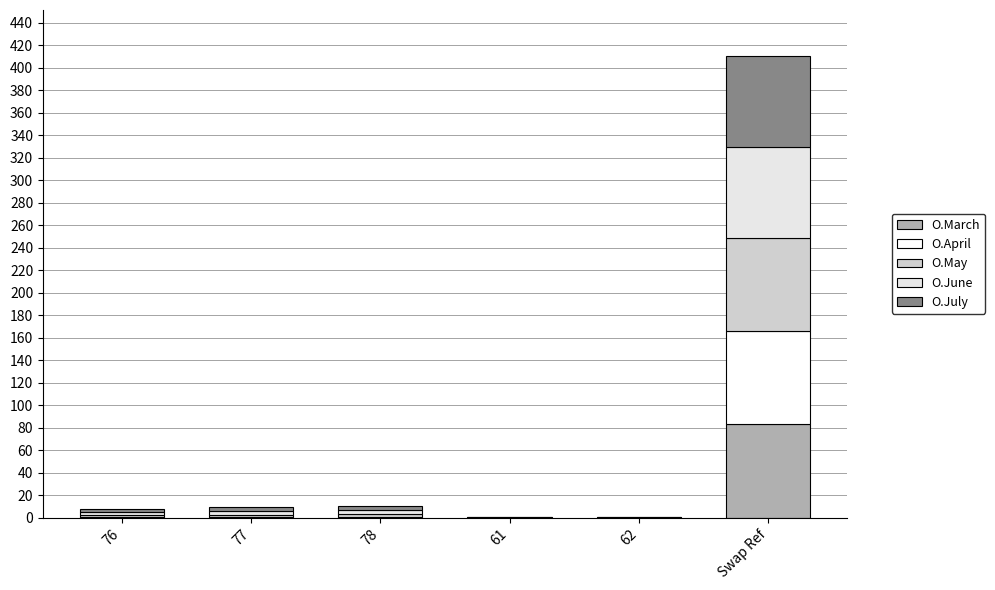

What is the maximum value for O.March?

83.7